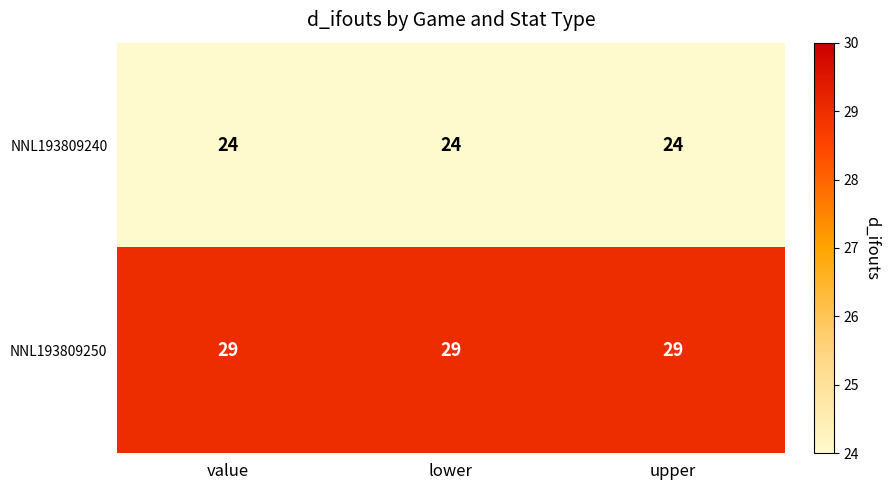

What is the sum of the NNL193809240 values at value and upper?

48